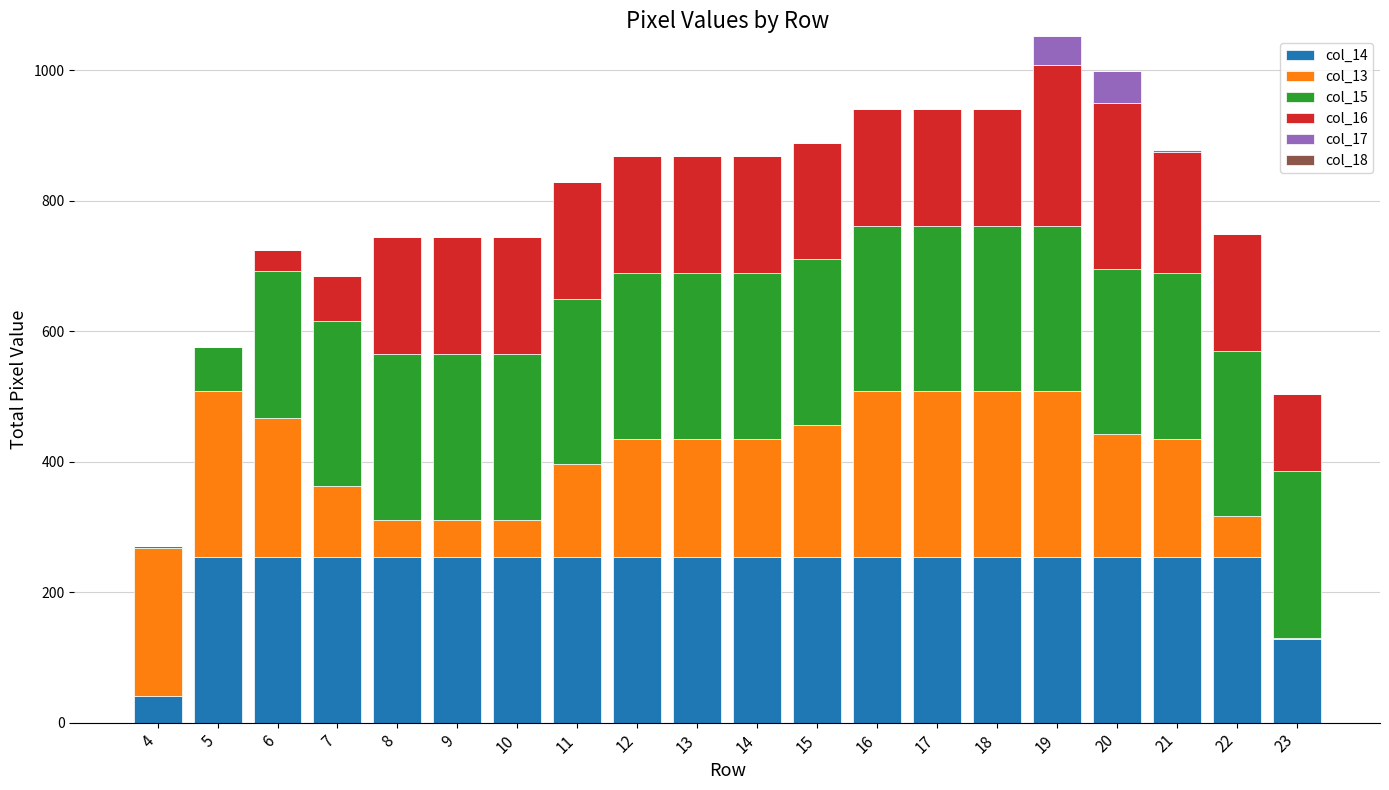

What is the total value across all series at 20?

999